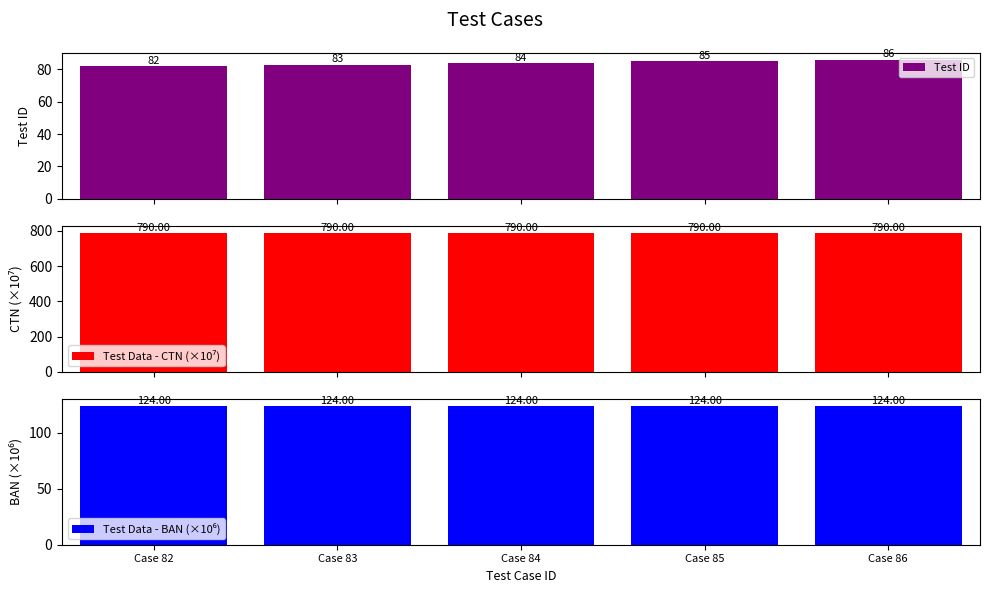

Rank the categories by Test Data - BAN (×10⁶) value from lowest to highest.

Case 82, Case 83, Case 84, Case 85, Case 86